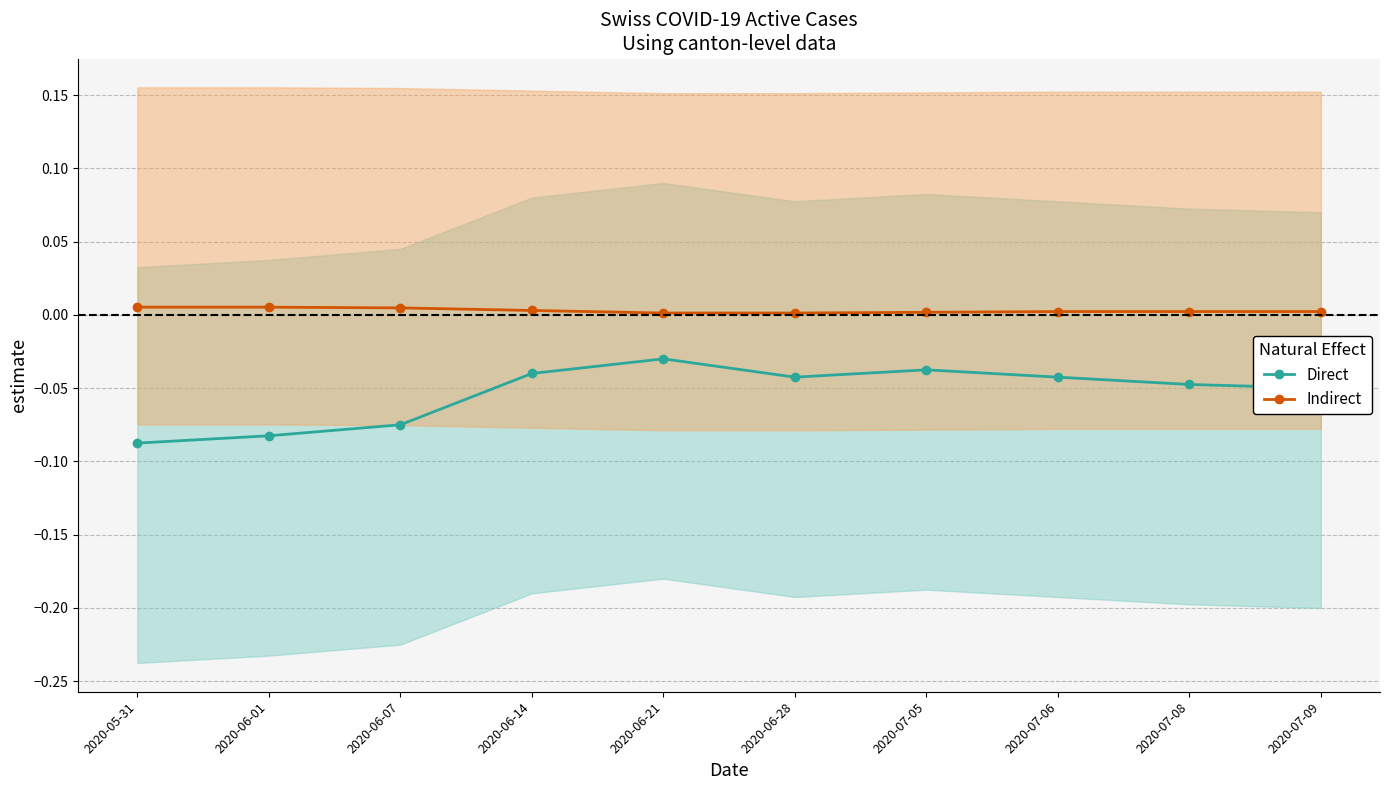

Reading left to right, what are all the values shown in this chart?

Direct: -0.1	-0.1	-0.1	-0.0	-0.0	-0.0	-0.0	-0.0	-0.0	-0.1
Indirect: 0.0	0.0	0.0	0.0	0.0	0.0	0.0	0.0	0.0	0.0